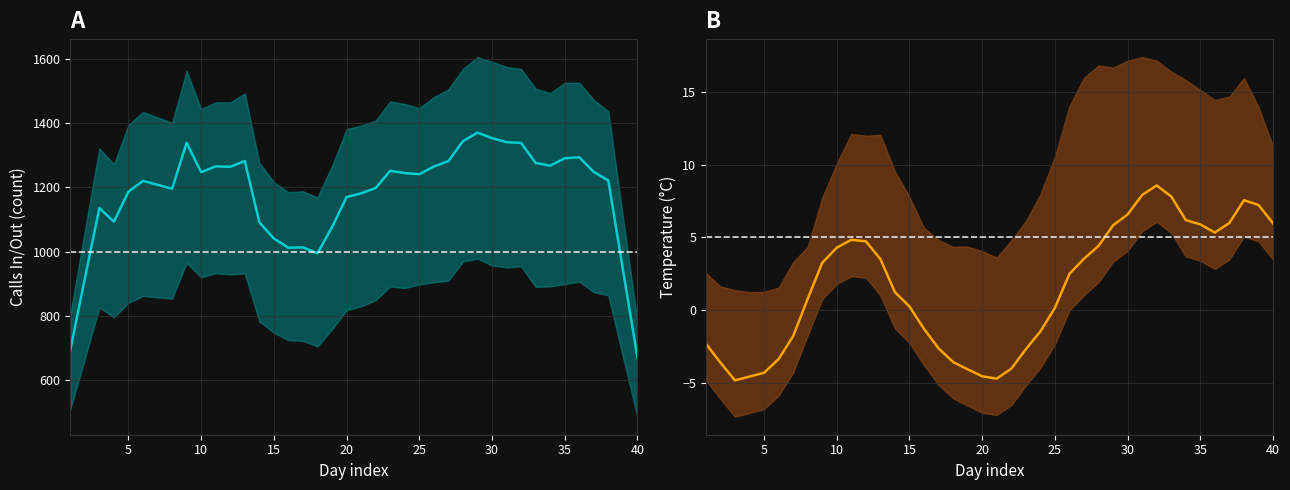

What is the sum of all call_in values?

48499.0